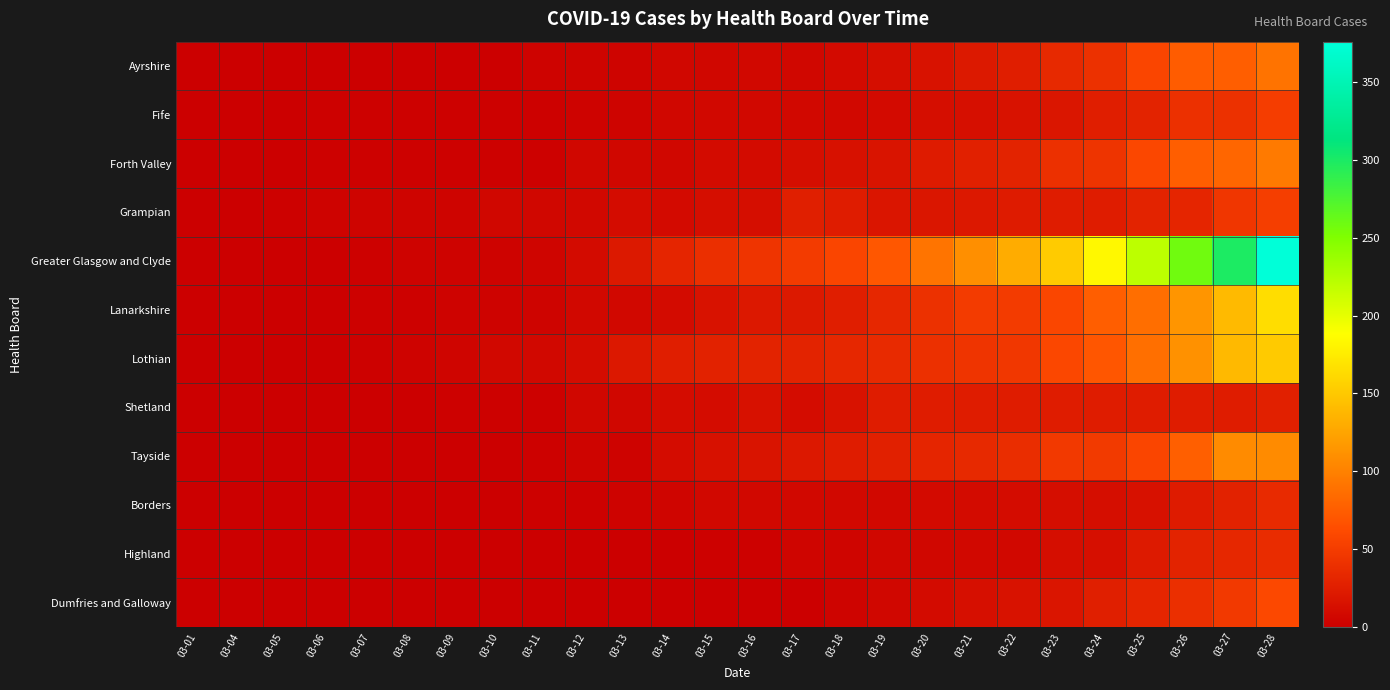

How many distinct data groups are displayed?

12